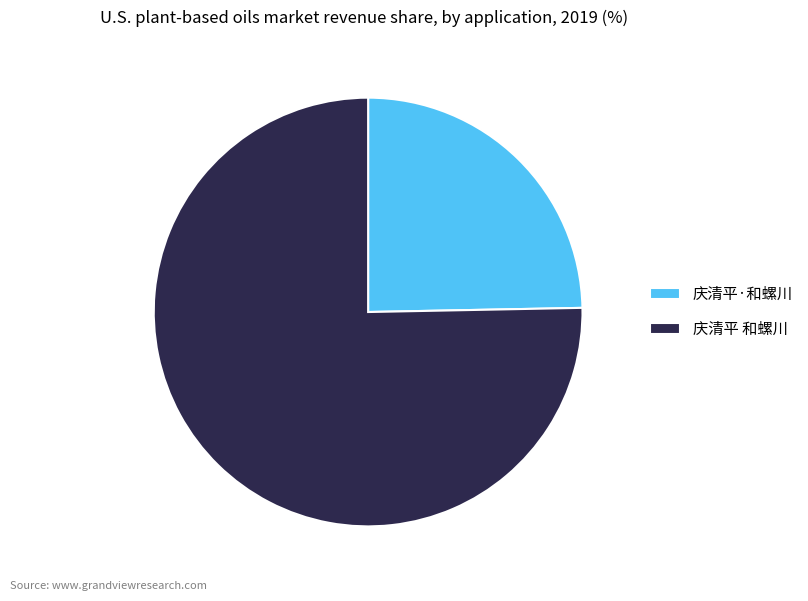

Approximately how many times larger is the value at 庆清平 和螺川 compared to 庆清平·和螺川?

3.1